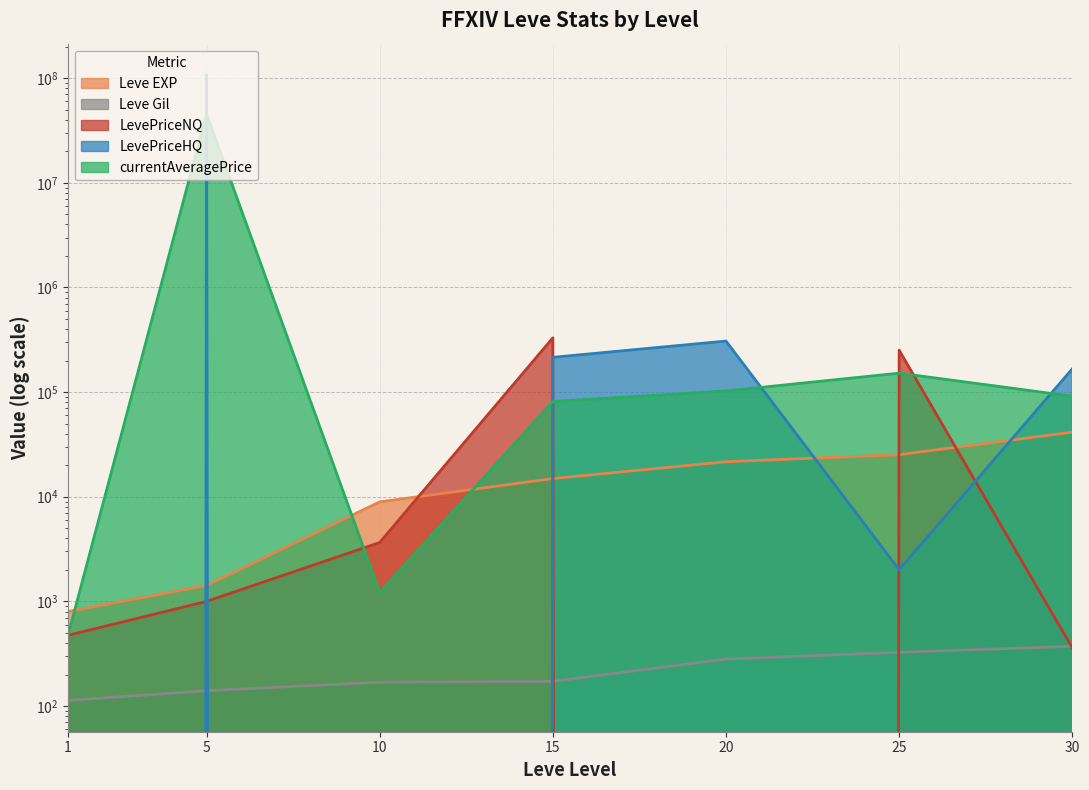

Where do currentAveragePrice and LevePriceHQ first cross each other?

1 and 5